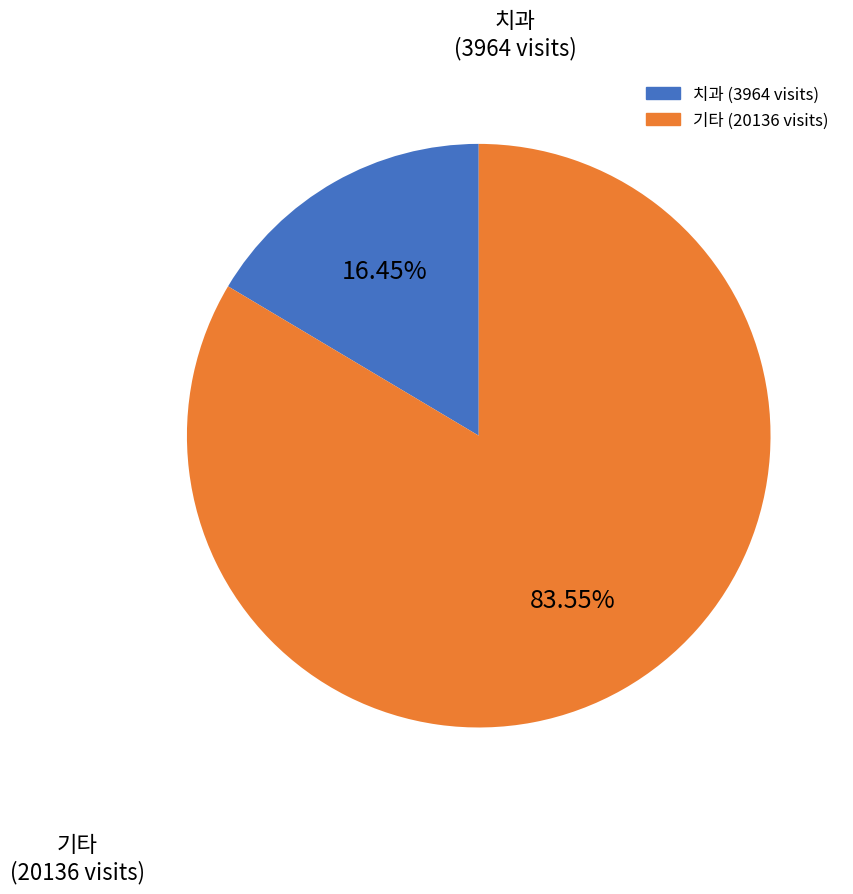

Does any single category account for the majority?

Yes